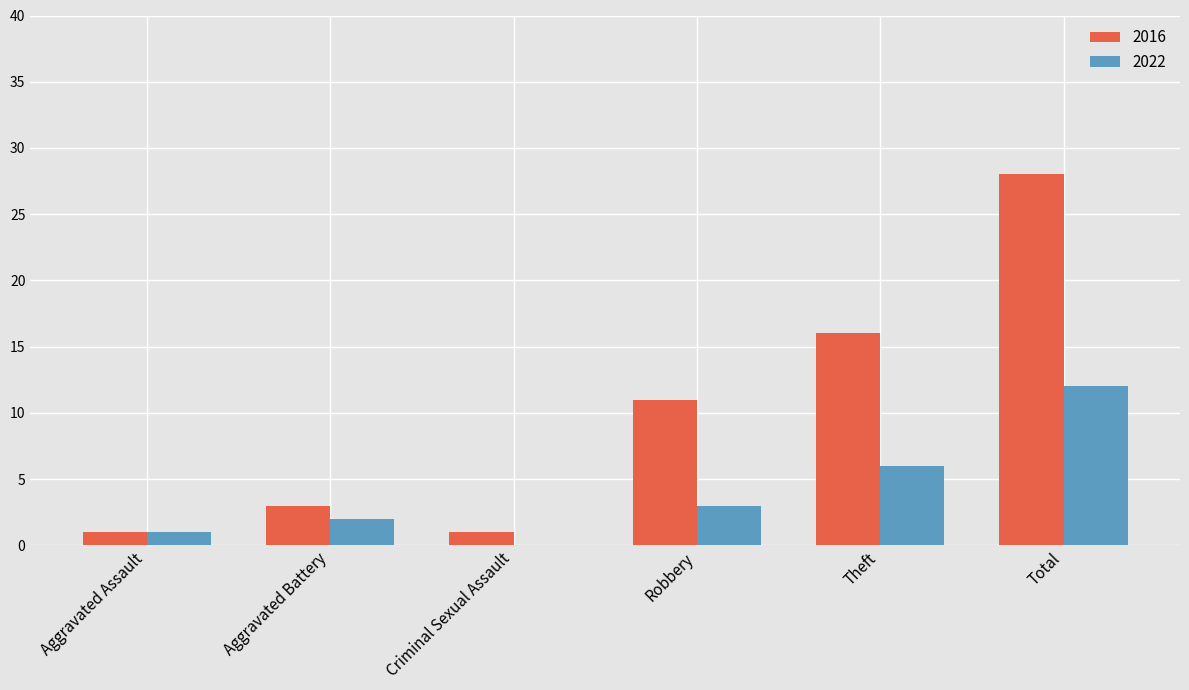

Which series has the largest total across all categories?

2016